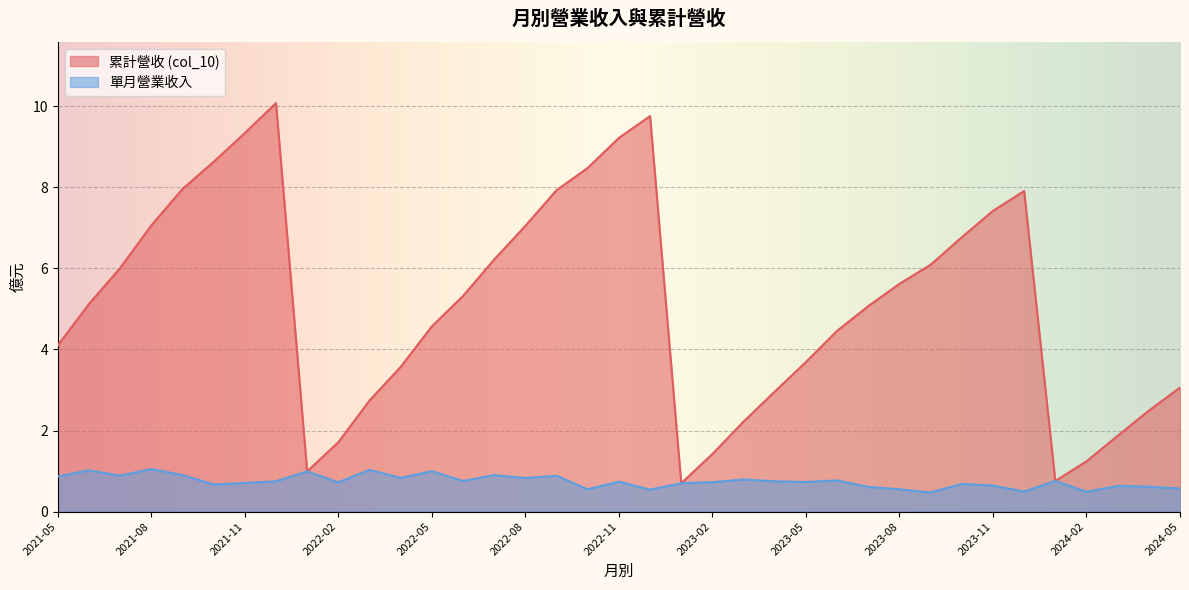

Which has a higher value, 2022-02 or 2023-10?

2023-10